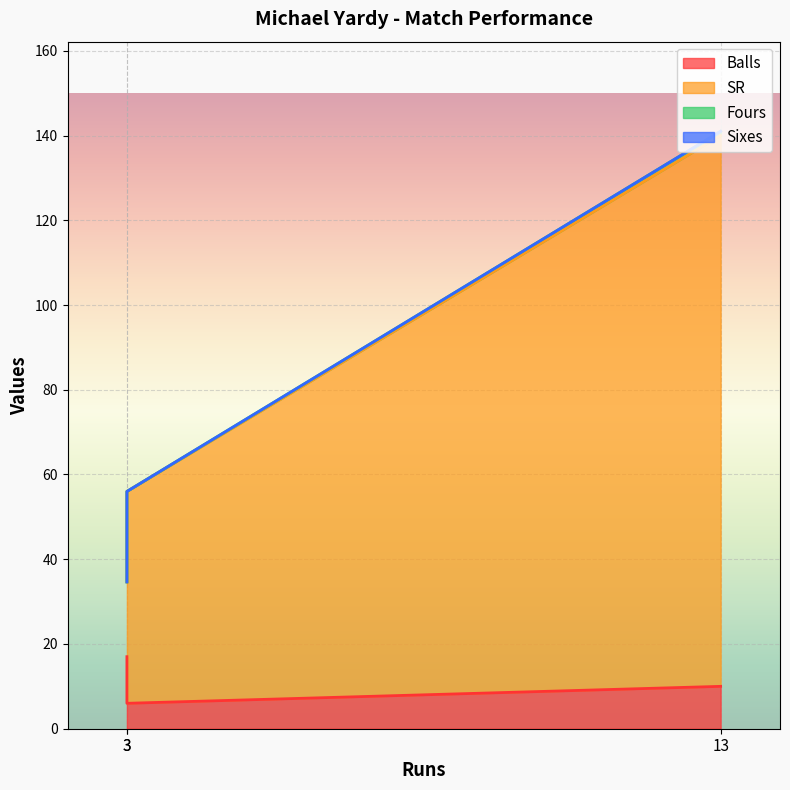

True or false: Balls has a value of 6.0 at 3.

True